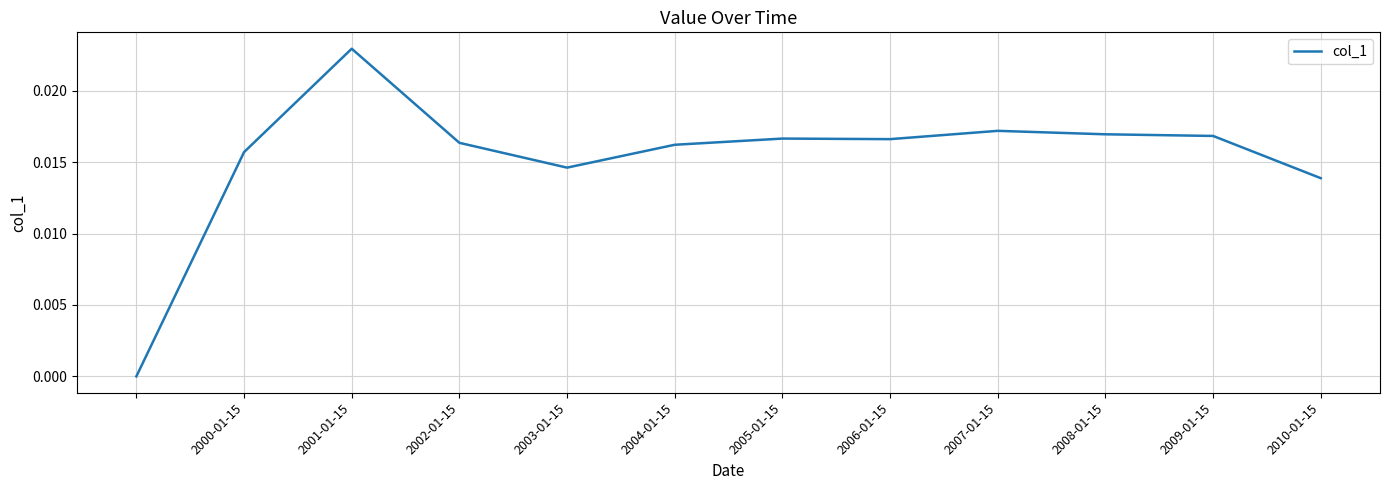

At which category does the chart reach its peak across all series?

2001-01-15